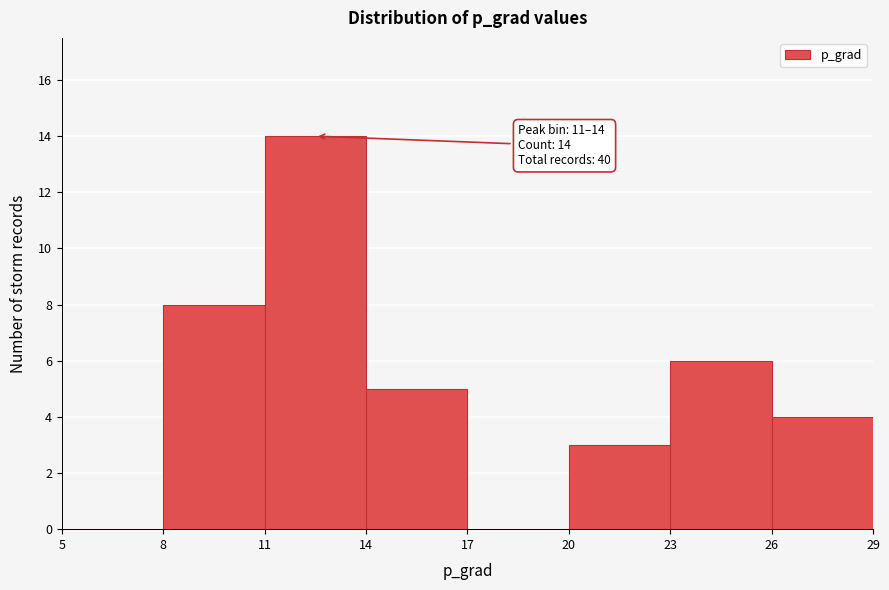

Which range on the x-axis has the tallest bar?

11 to 14